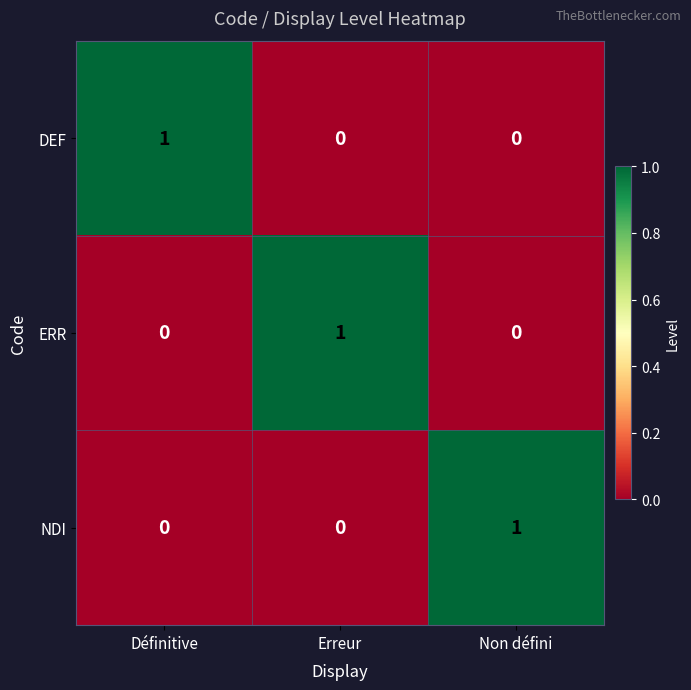

Count the number of categories in the chart.

3